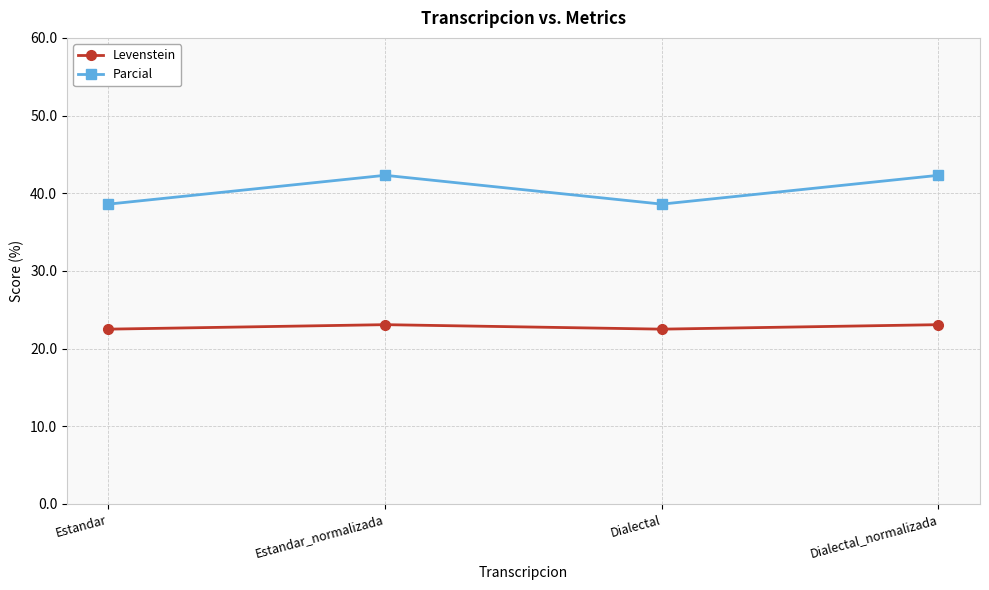

What is the label of the 1st point from the left?

Estandar